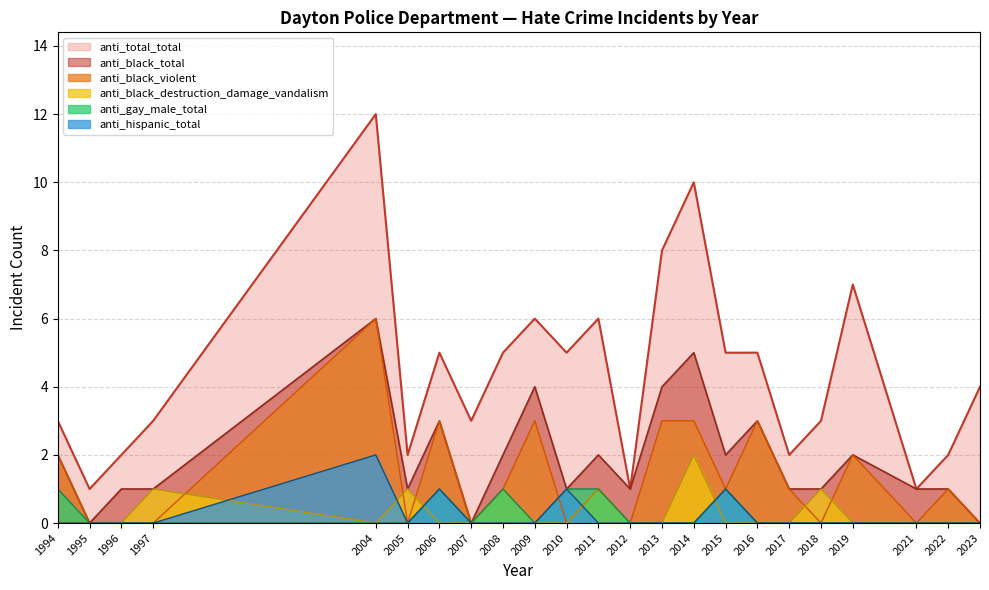

How many intersections are there between anti_black_destruction_damage_vandalism and anti_gay_male_total?

1